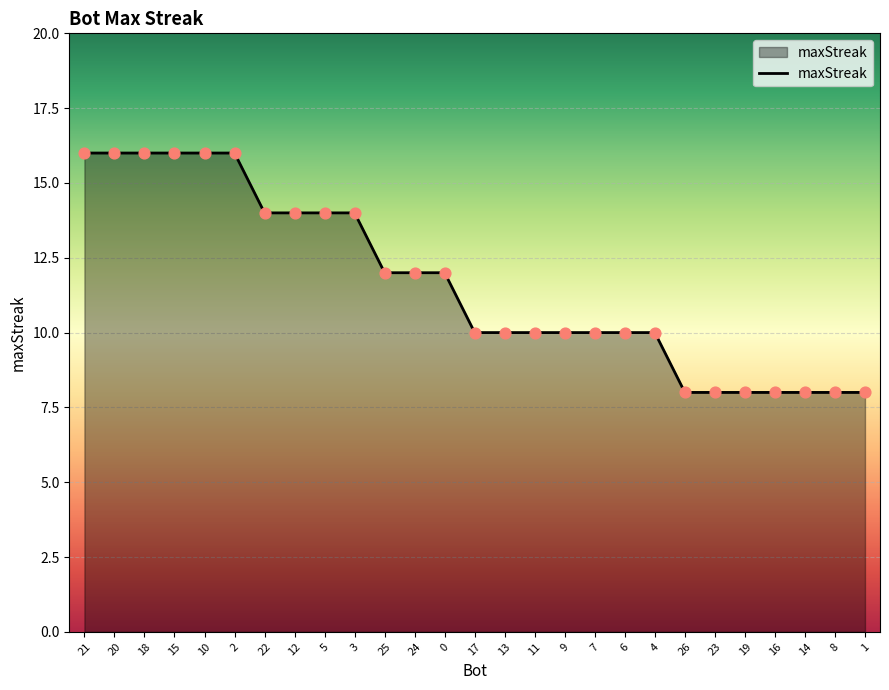

What is the change in value from 15 to 11?

-6